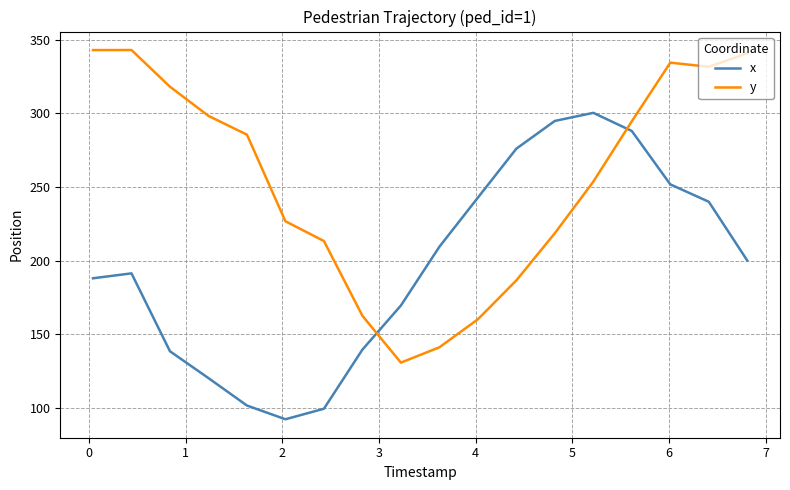

Rank the series by their maximum value, from lowest to highest.

x, y